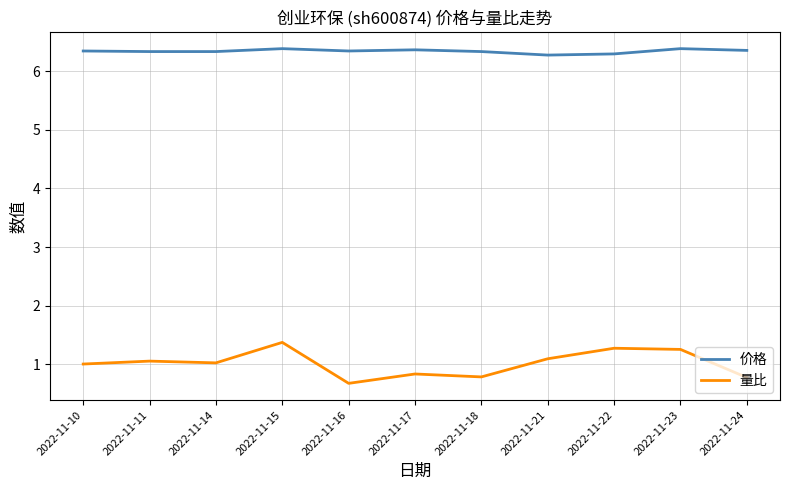

List the series in order of their peak value, lowest first.

量比, 价格